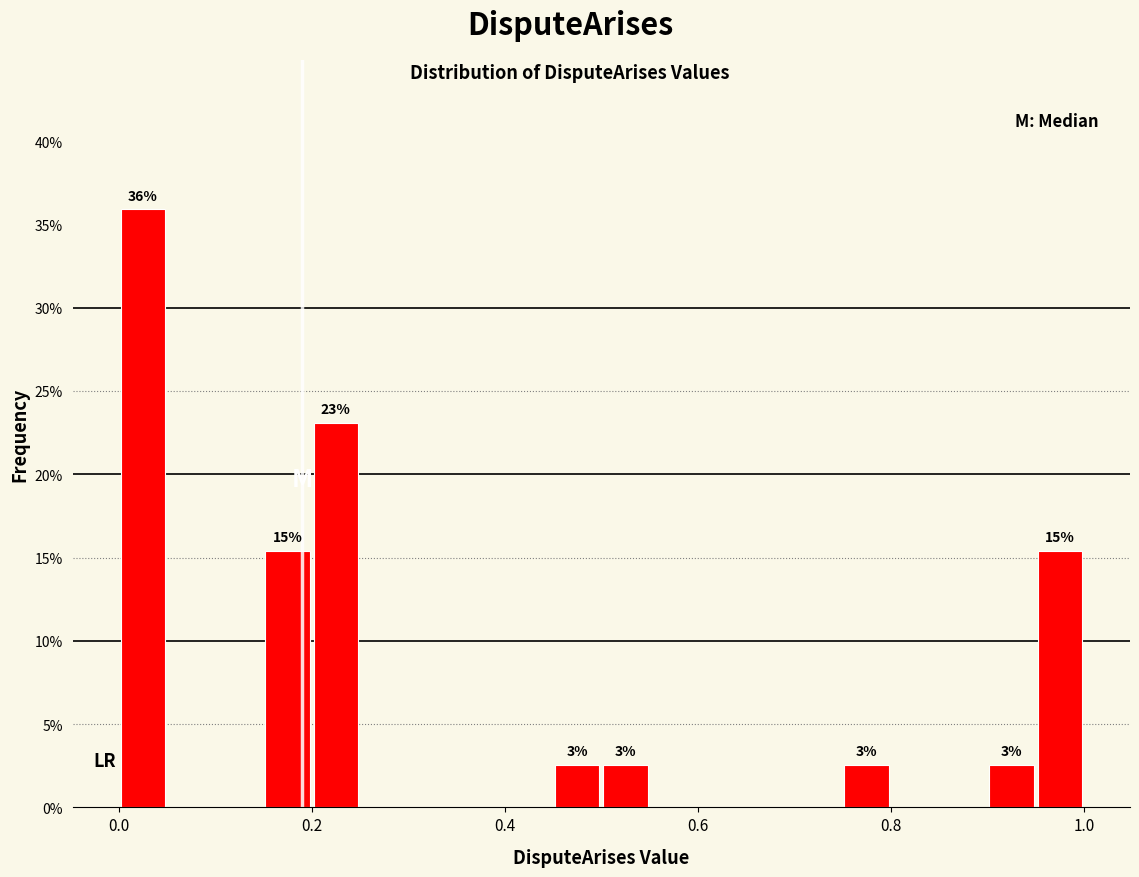

Read against the x-axis, roughly where is the centre of the tallest bar?

0.02